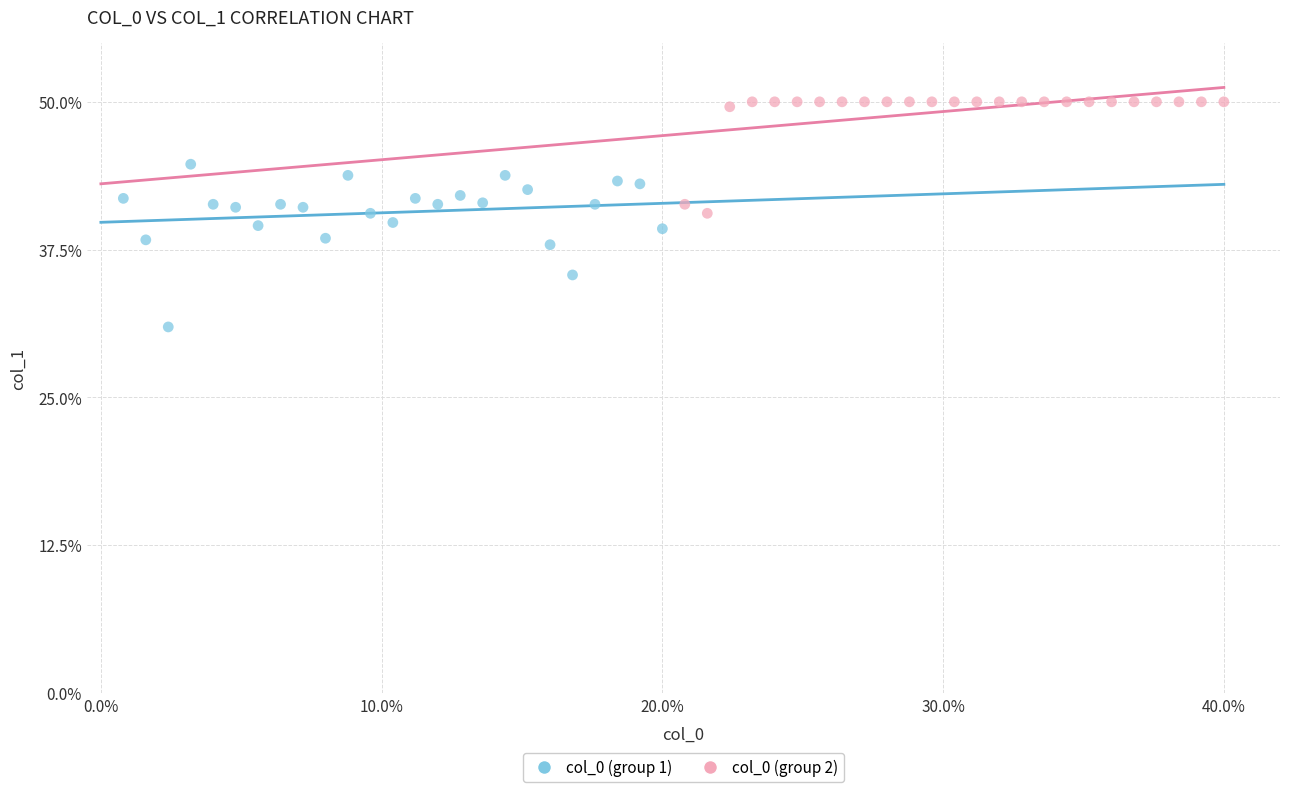

Which series has the largest Y range (max minus min)?

col_0 (group 1)